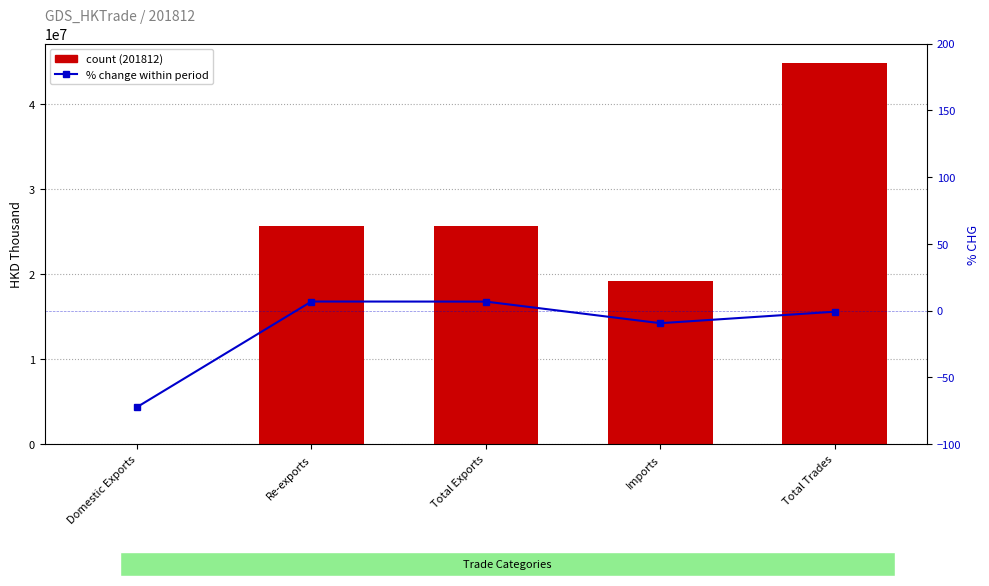

At which category does the chart reach its peak across all series?

Total Trades